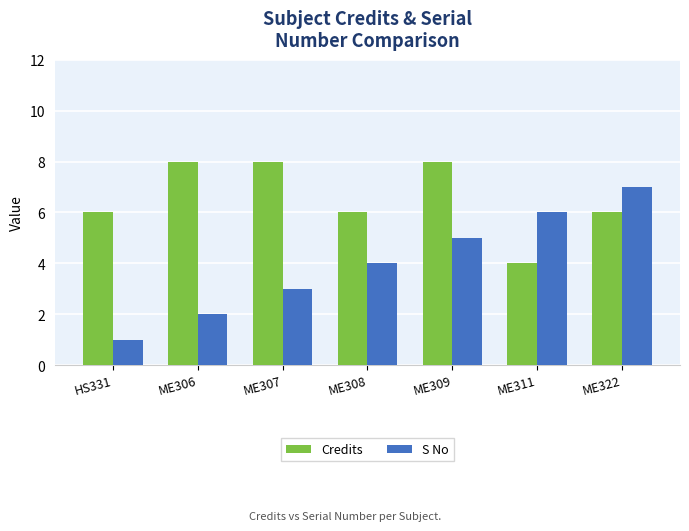

What is the lowest value of the S No series?

1